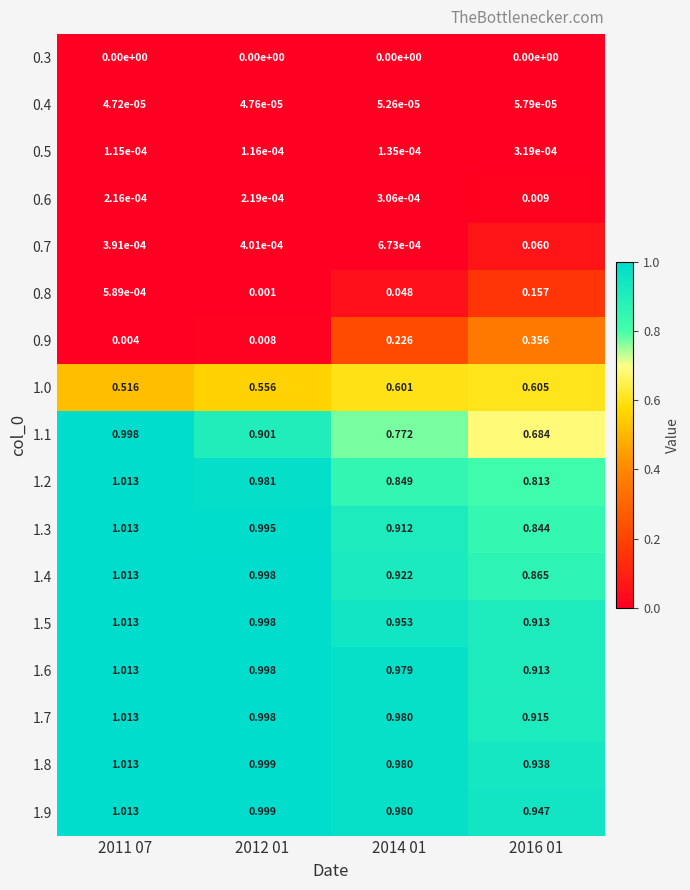

Is the value of 0.4 at 2012 01 greater than the value of 0.8 at 2011 07?

No